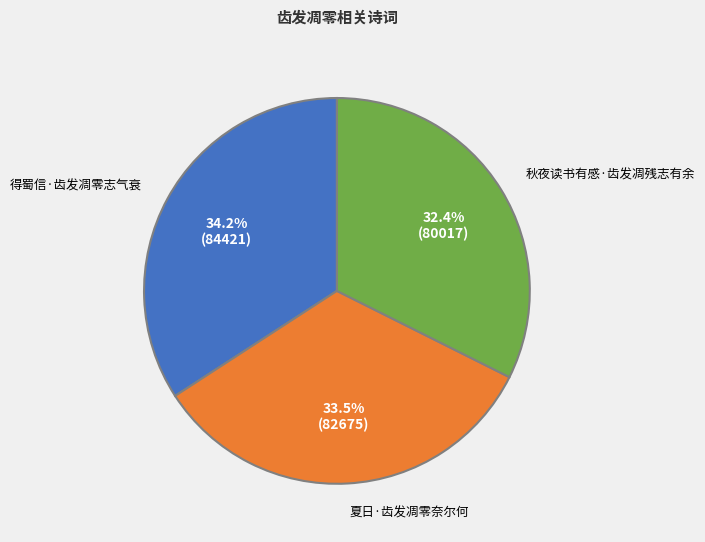

What percentage is NOT represented by 得蜀信·齿发凋零志气衰?

65.8%